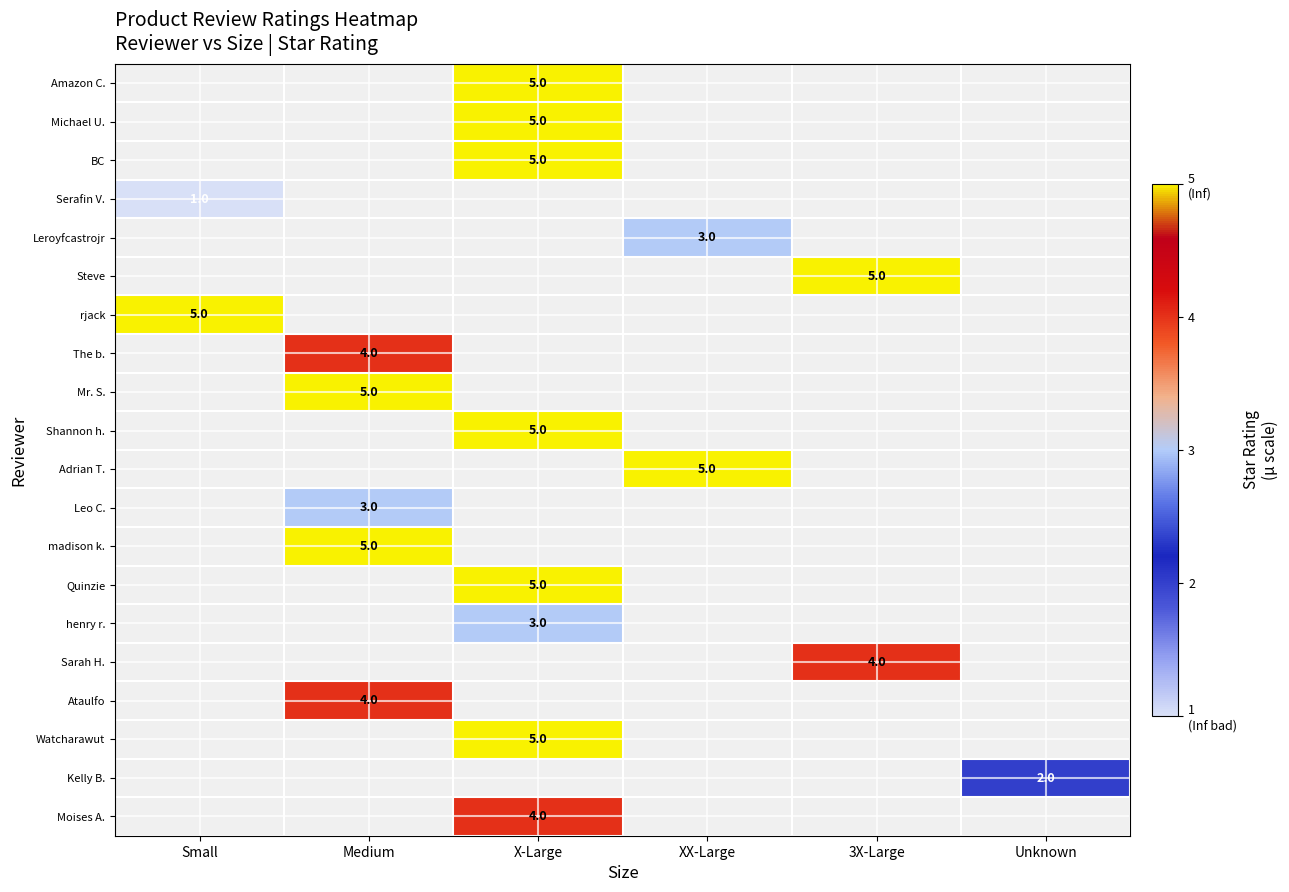

What is the spread (max minus min) of values at X-Large?

2.0